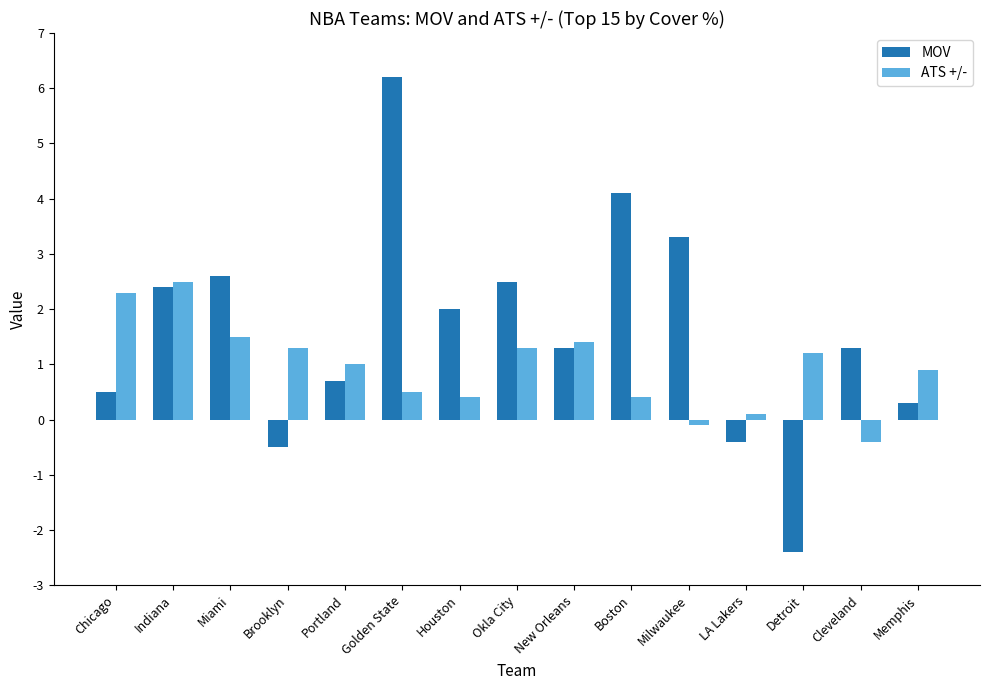

List the series in order of their overall mean, highest first.

MOV, ATS +/-